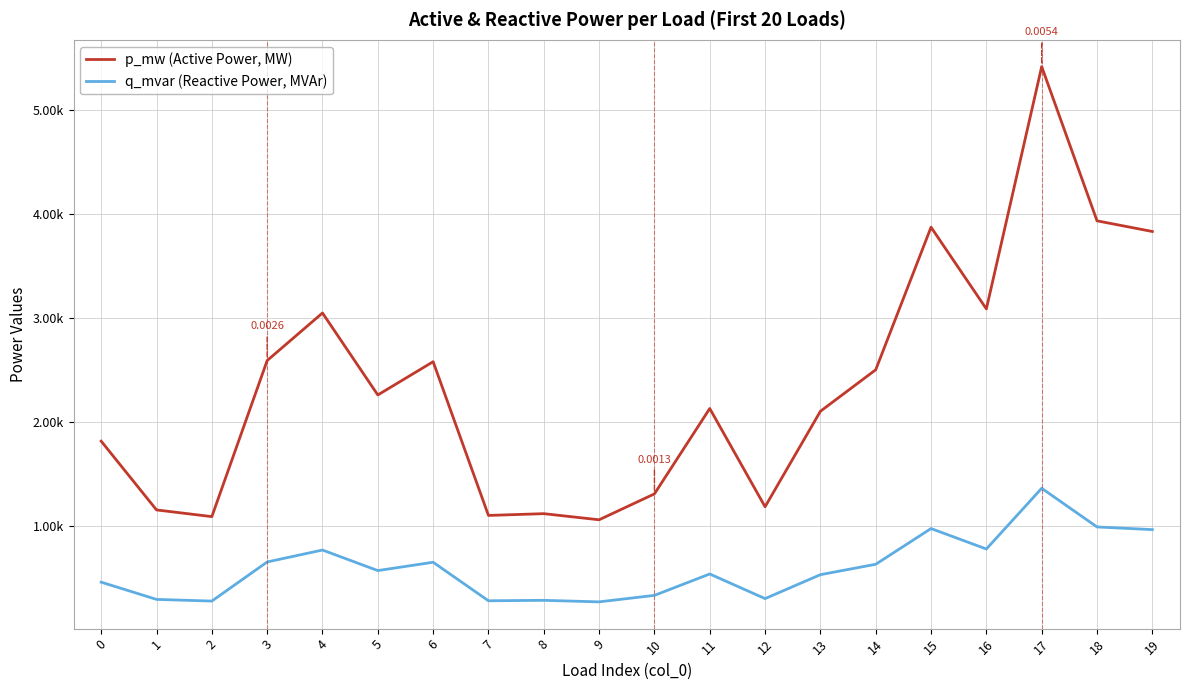

Which series has the largest range (max minus min)?

p_mw (Active Power, MW)